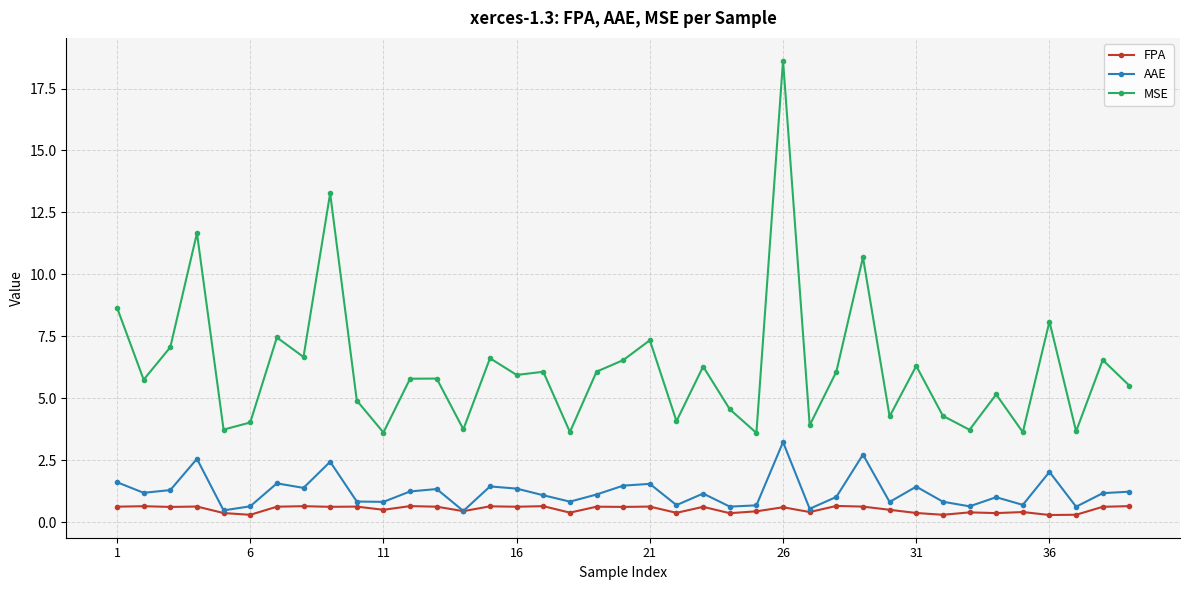

What is the value of the MSE point at the 17th from the left?

6.1